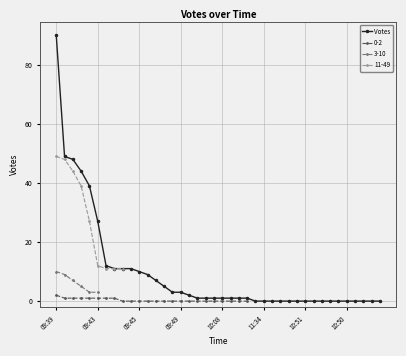

Reading right to left, list all the values displayed in this chart.

0	0	0	0	0	0	0	0	0	0	0	0	0	0	0	0	1	1	1	1	1	1	1	2	3	3	5	7	9	10	11	11	11	12	27	39	44	48	49	90